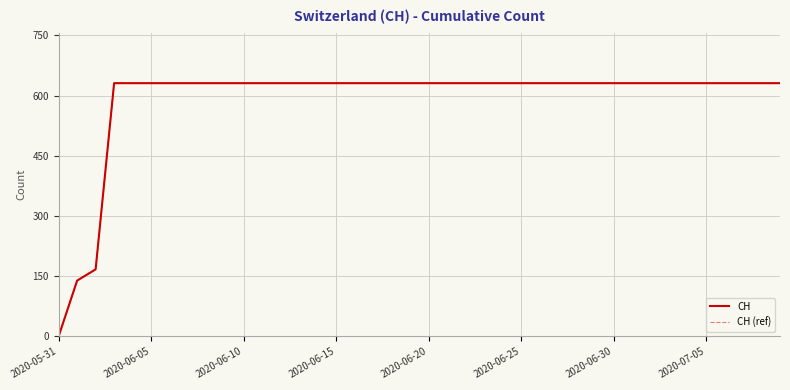

Is this an area chart (filled region under the line)?

No